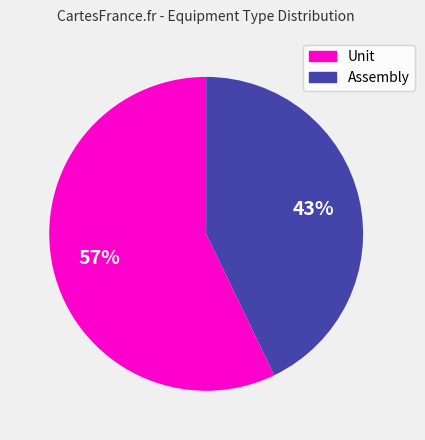

How many segments does this pie chart have?

2